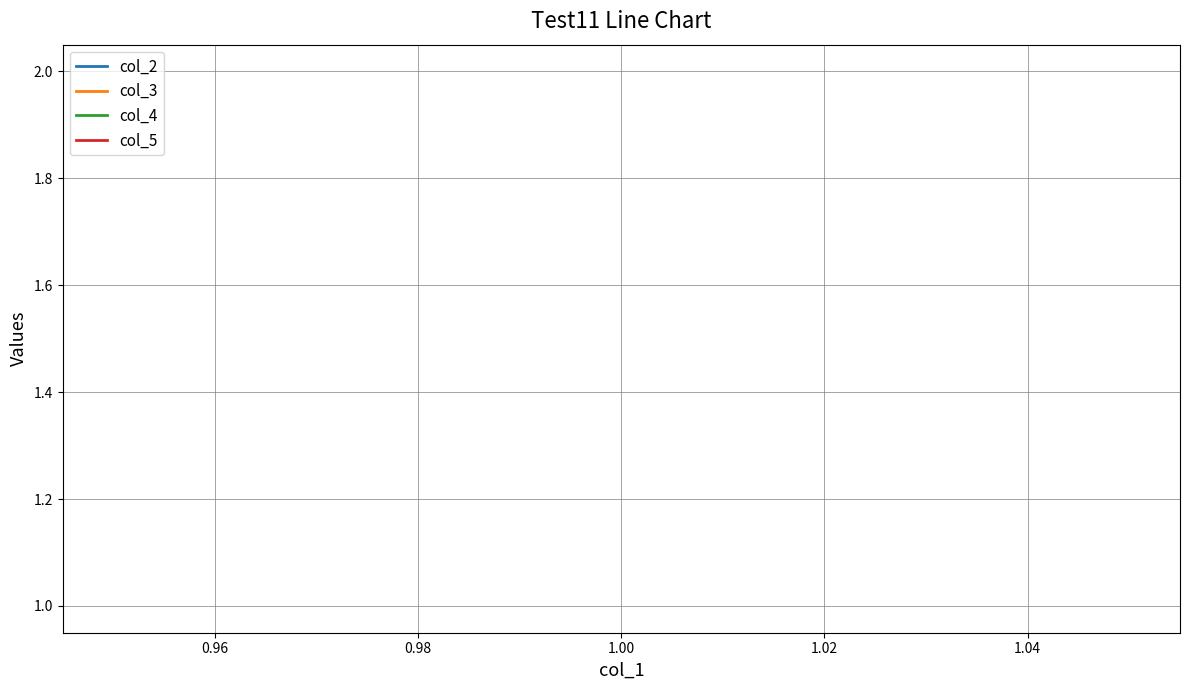

How many distinct data groups are displayed?

4